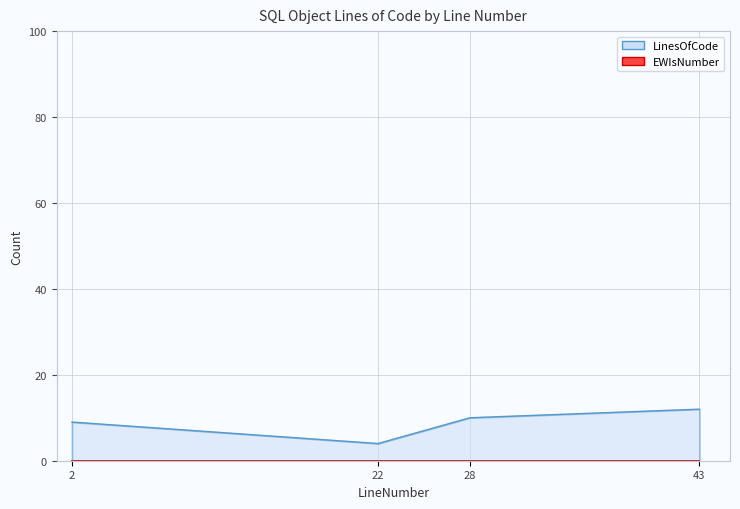

True or false: the data shows 16 at 2.

False